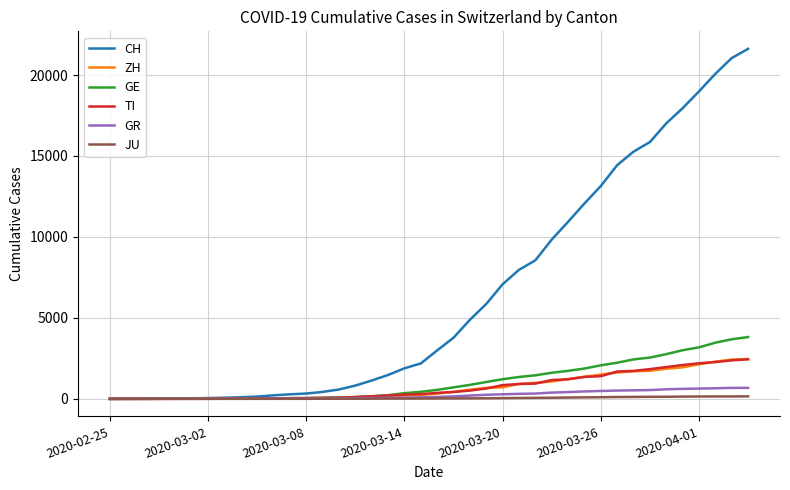

Which series has the largest total across all categories?

CH